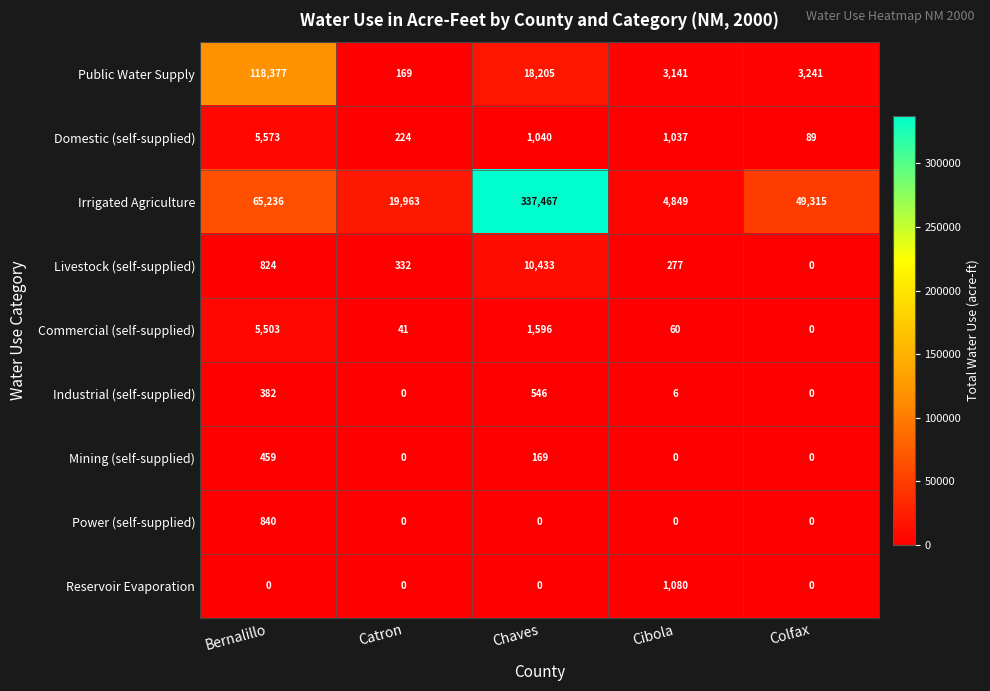

The Livestock (self-supplied) series shows 190 at Catron. True or false?

False